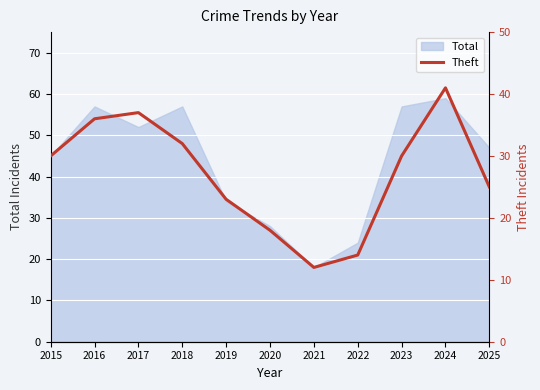

What is the lowest value of the Total series?

18